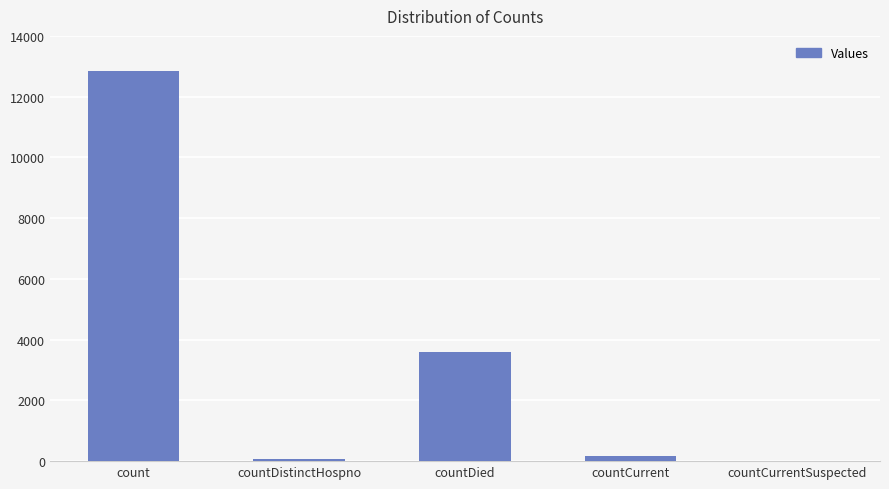

At which label is the value closest to 6417?

countDied